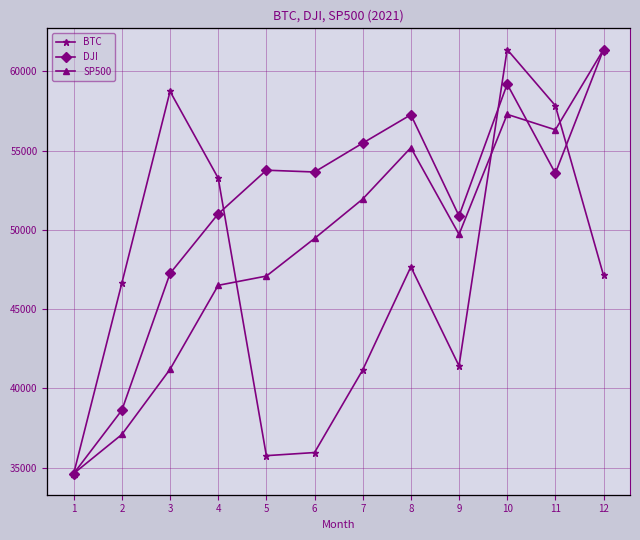

Is it true that DJI equals 33874.8 at 4?

True